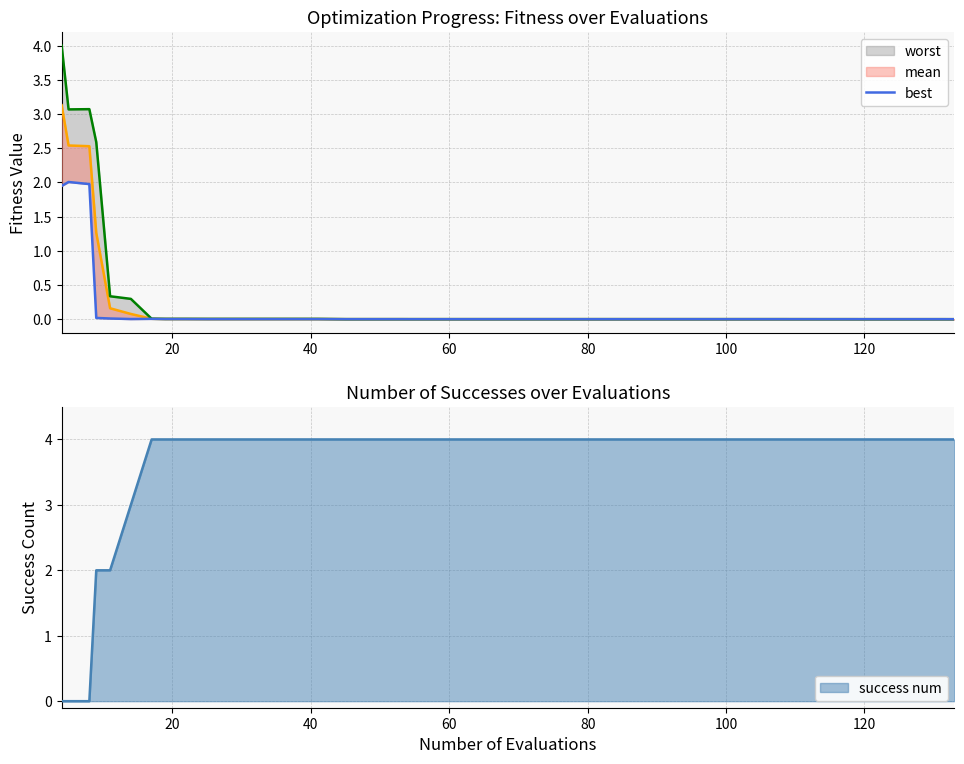

True or false: success num has a value of 7 at 100.

False